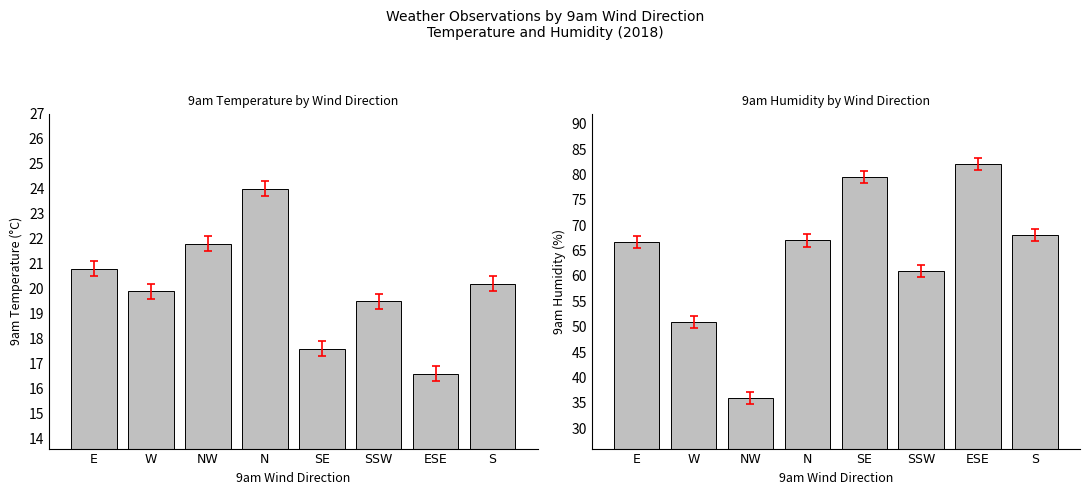

Which series has the largest total across all categories?

9am_hum